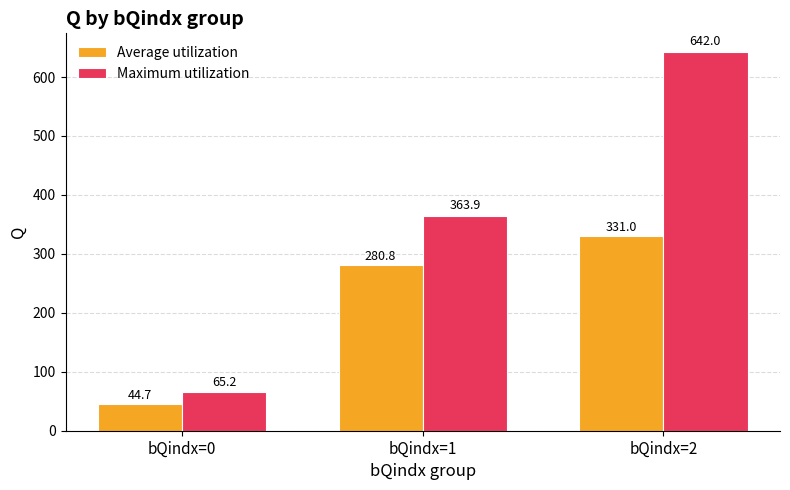

List the series in order of their peak value, lowest first.

Average utilization, Maximum utilization